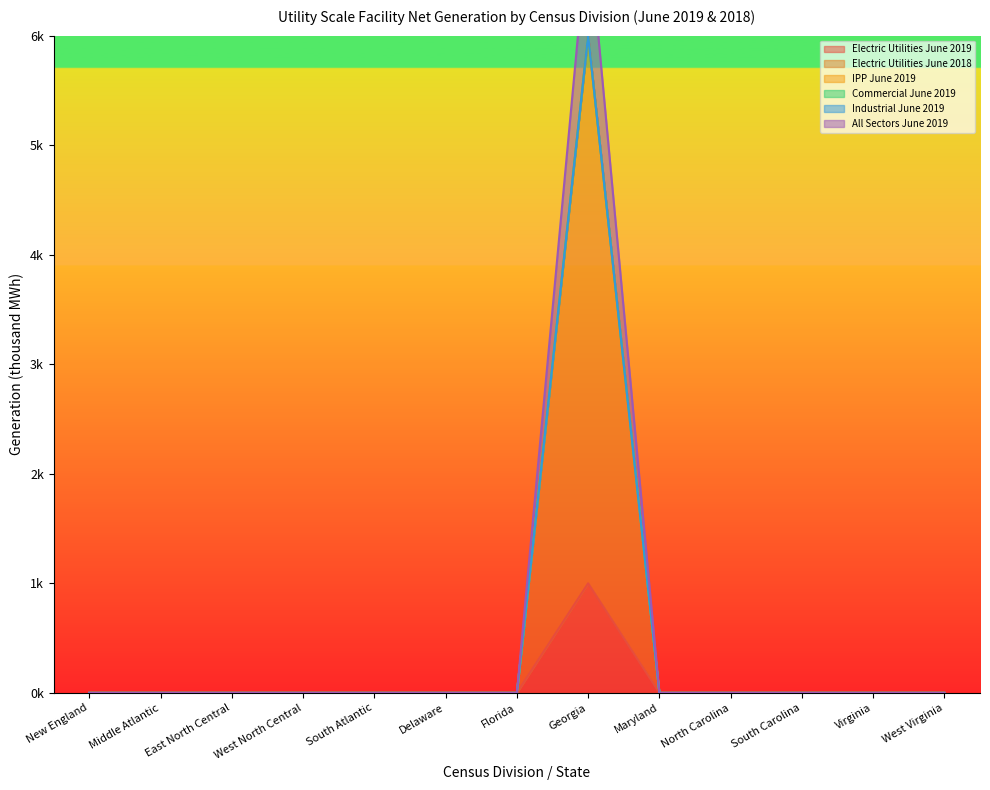

The value of All Sectors June 2019 at Delaware is 2. True or false?

False